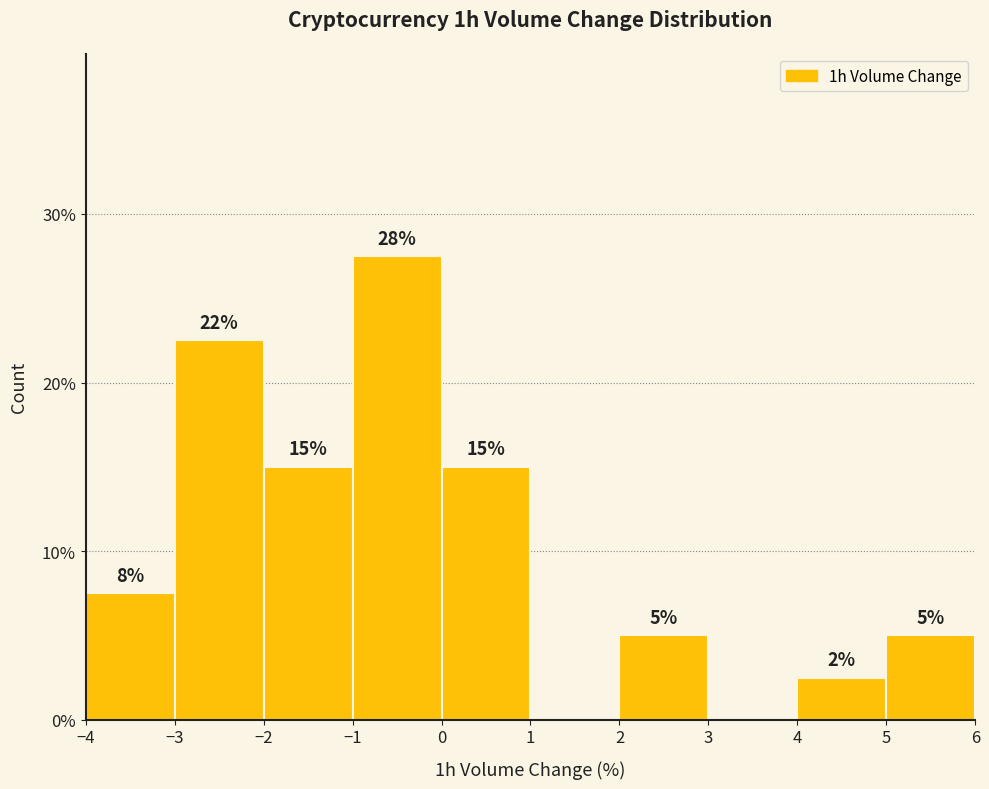

Over which range of the x-axis is the bar tallest?

-1 to 0